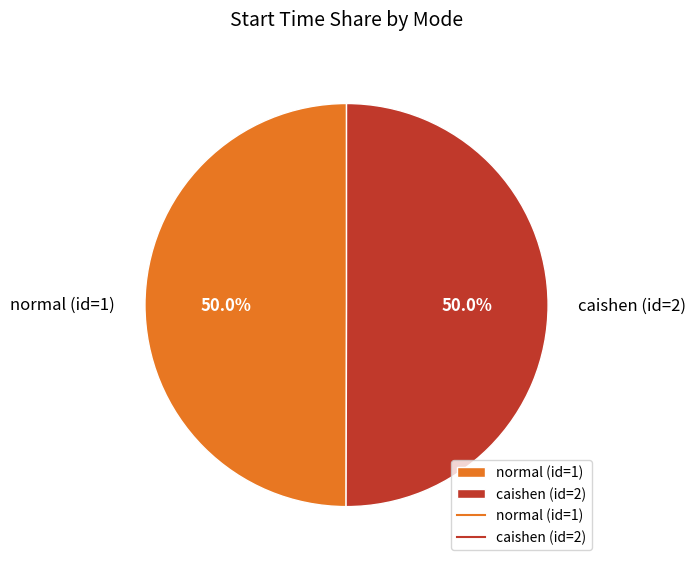

Is the sum of caishen (id=2) and normal (id=1) greater than half?

Yes